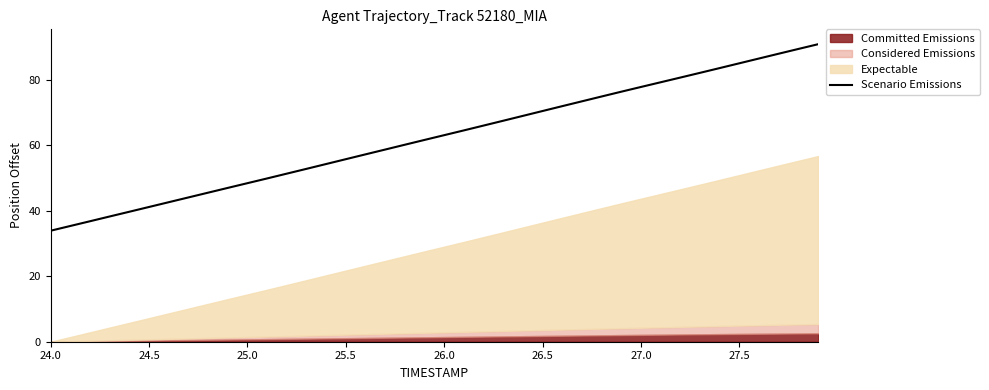

The Scenario Emissions series shows 33.9 at 24.0. True or false?

True